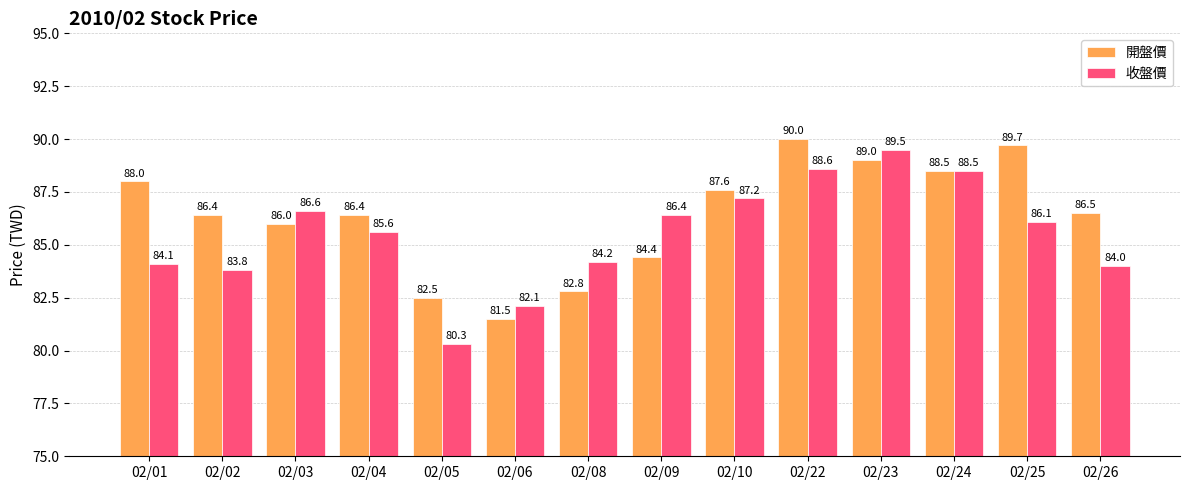

Does the chart contain stacked bars?

No